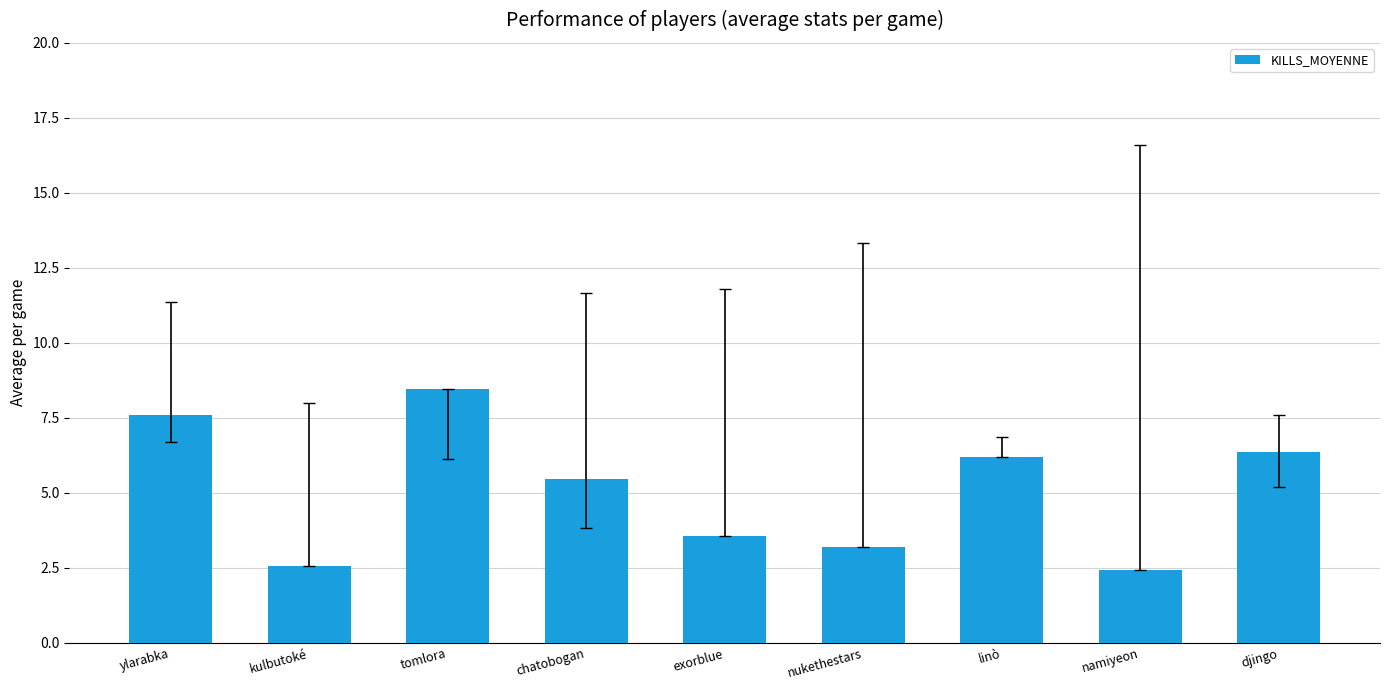

What is the value of the 1st bar from the left?

7.6